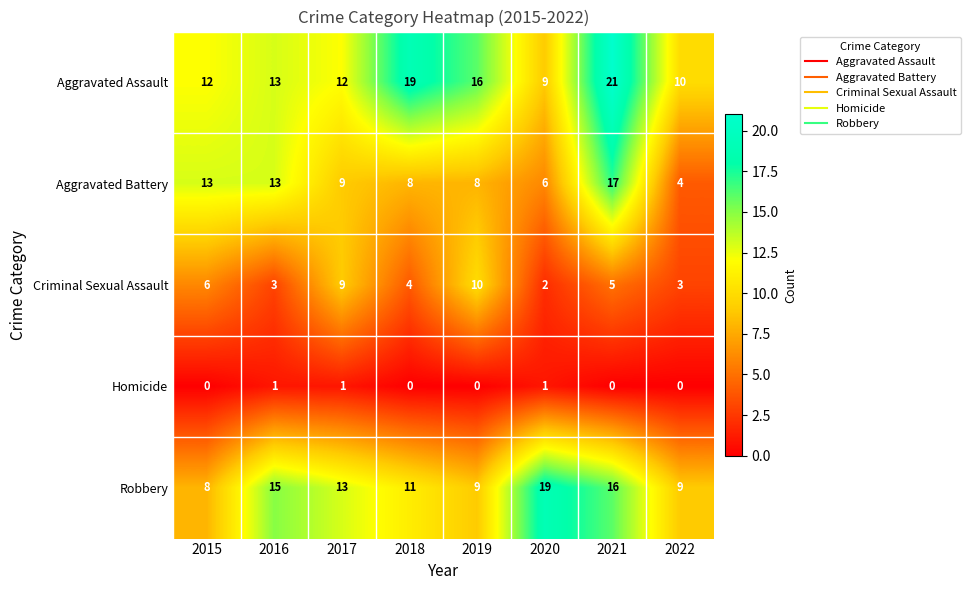

What is the average value of the Criminal Sexual Assault series?

5